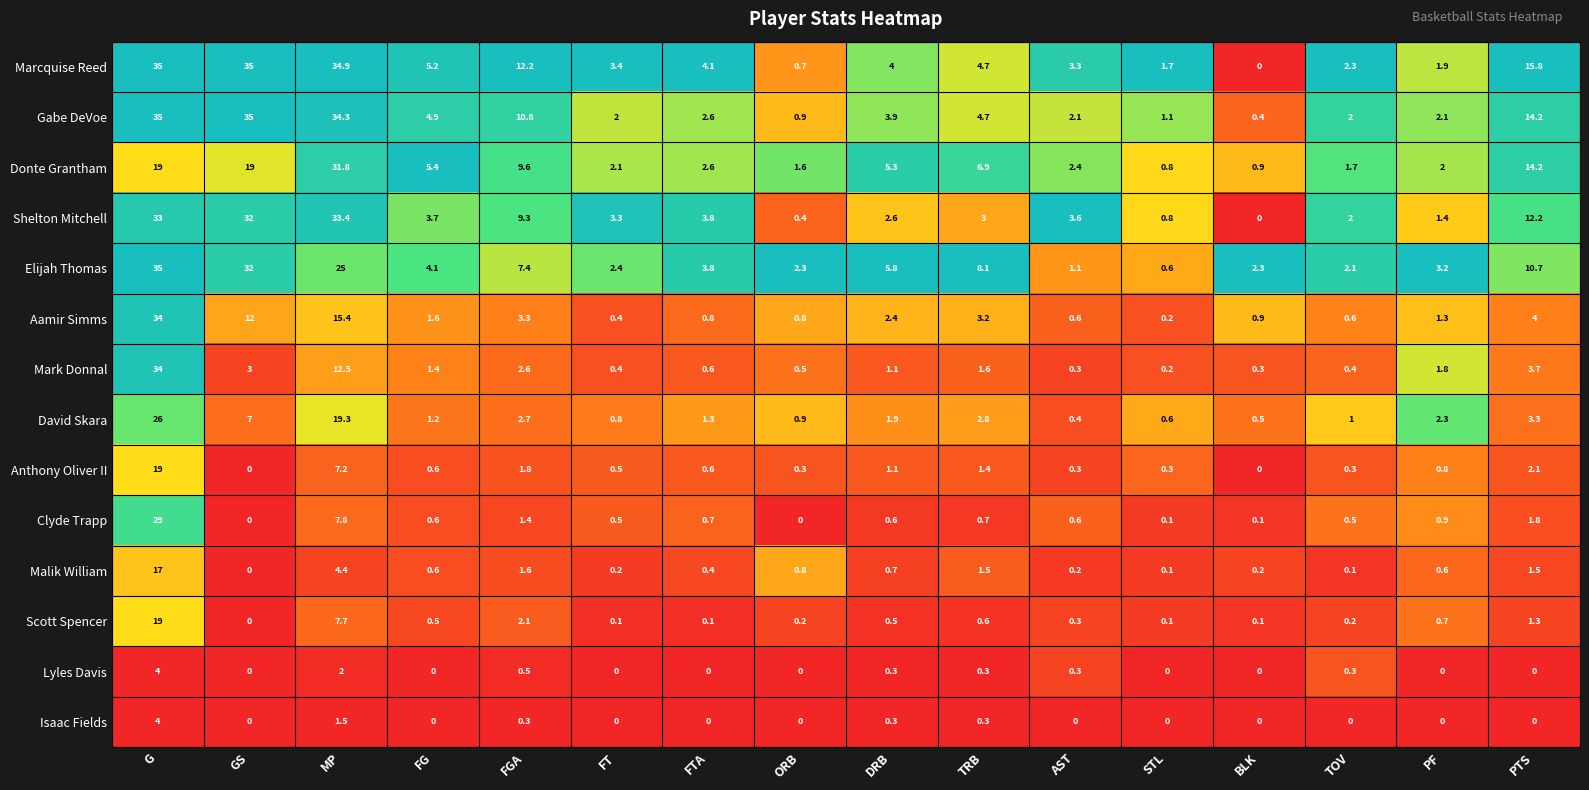

Rank the categories by David Skara value from lowest to highest.

AST, BLK, STL, FT, ORB, TOV, FG, FTA, DRB, PF, FGA, TRB, PTS, GS, MP, G